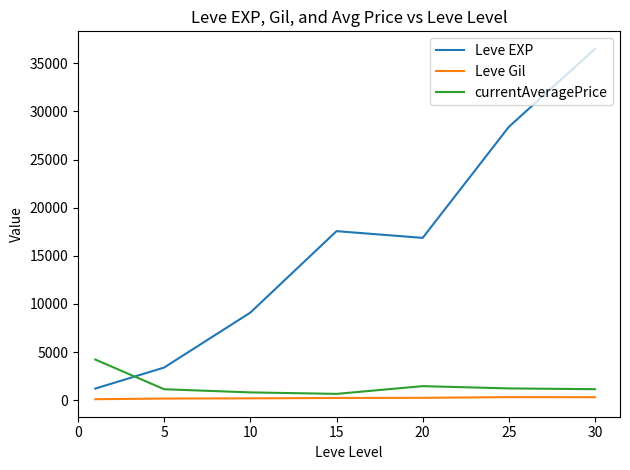

Is this an area chart (filled region under the line)?

No